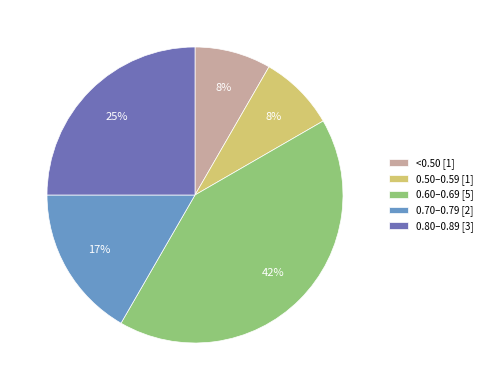

Approximately how many times larger is the value at 0.60–0.69 [5] compared to 0.80–0.89 [3]?

1.7